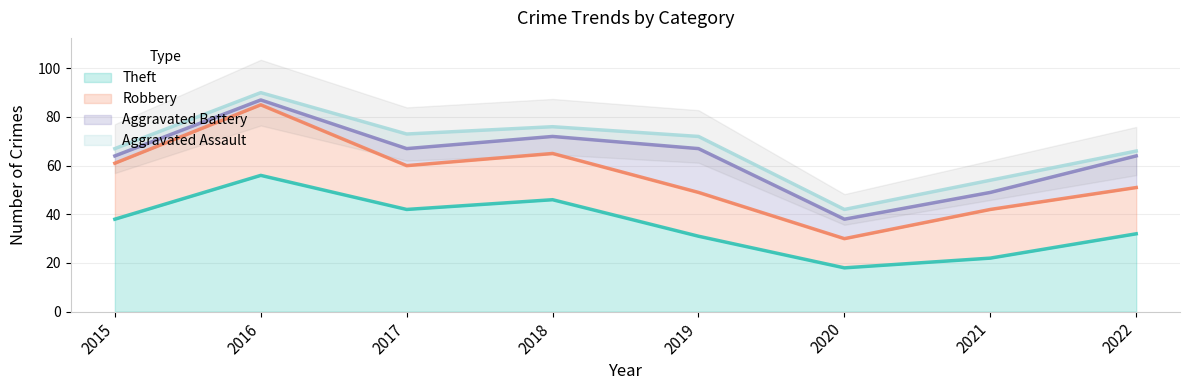

Is it true that Theft equals 14 at 2016?

False